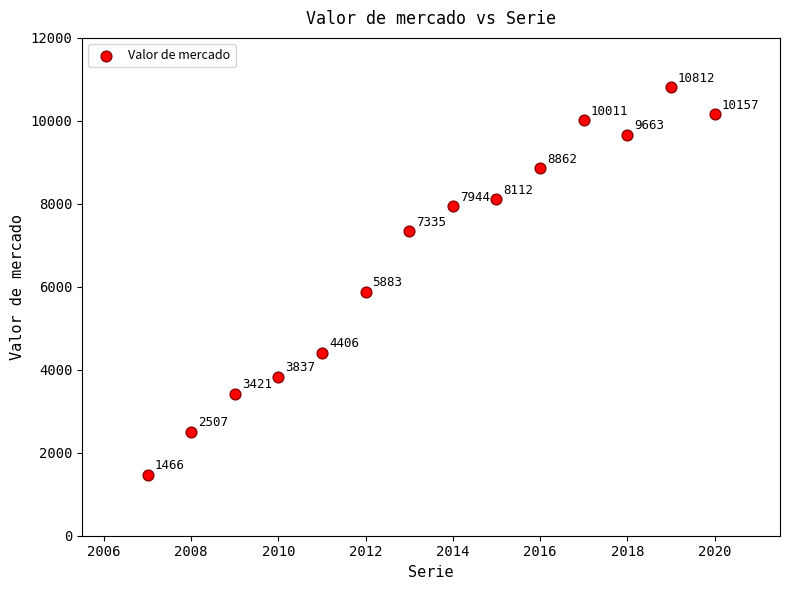

What Y value in the scatter plot is closest to 6139?

5883